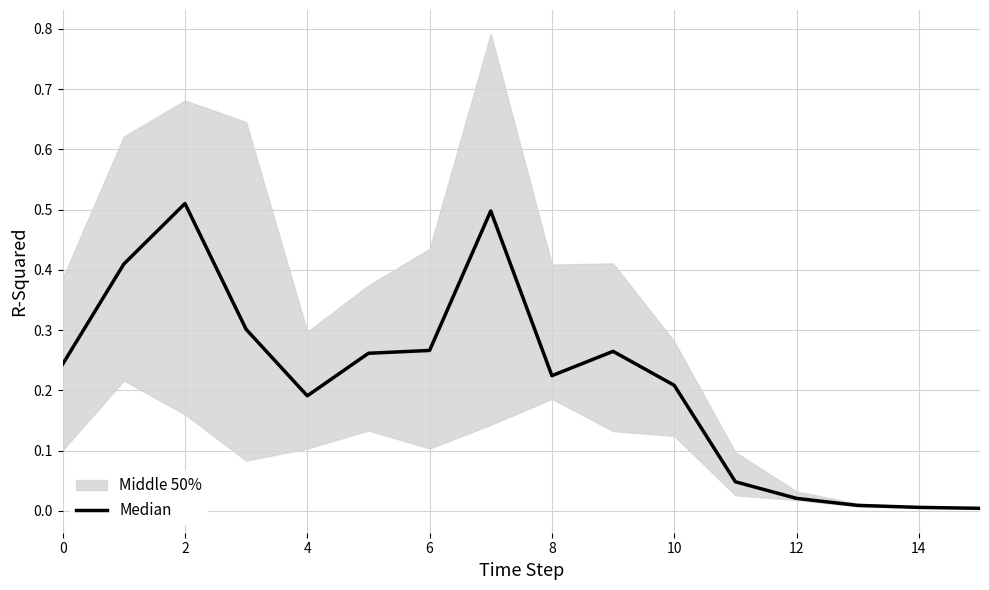

What is the label of the 1st point from the right?

15